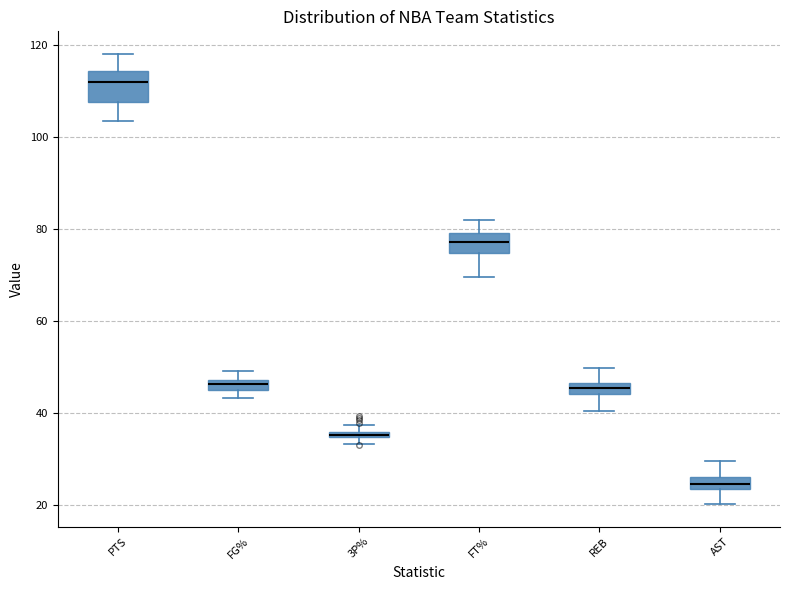

Which box has the highest median line?

PTS